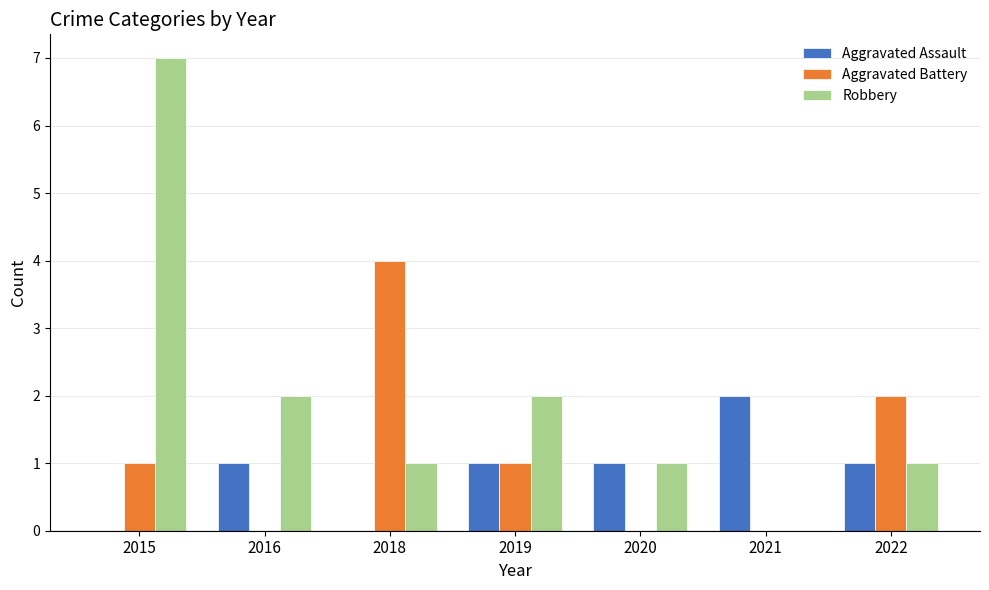

What is the difference between the Aggravated Battery values at 2021 and 2018?

4